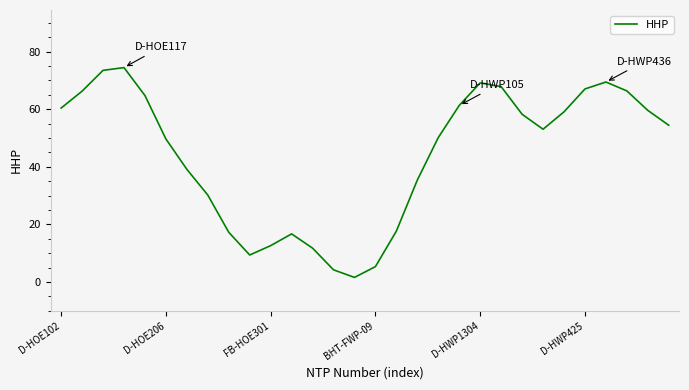

Is this an area chart (filled region under the line)?

No